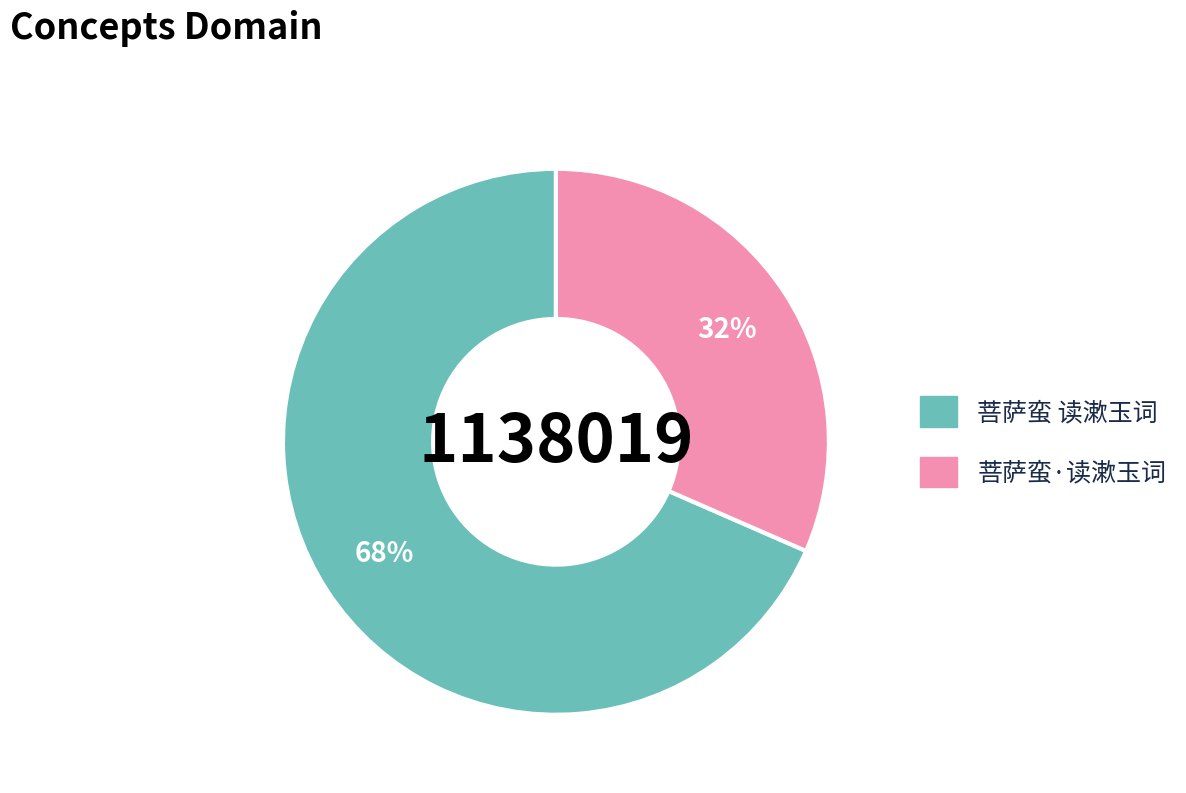

What is the ratio of the value at 菩萨蛮·读漱玉词 to the value at 菩萨蛮 读漱玉词?

0.5